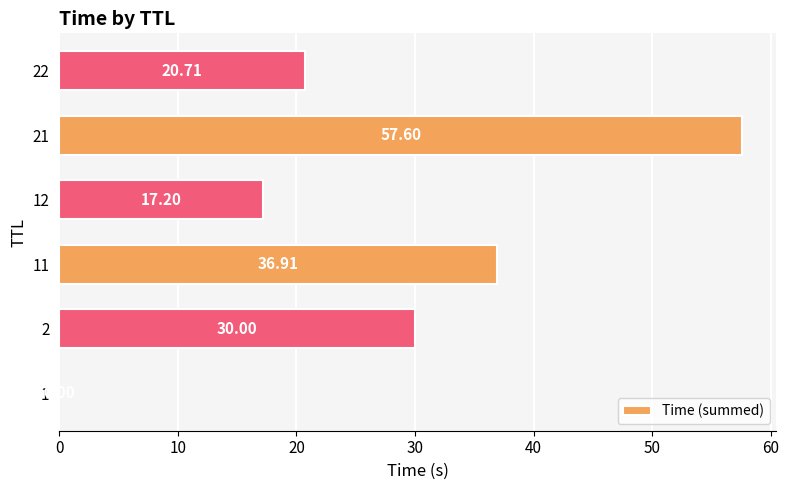

Which has a higher value, 1 or 12?

12